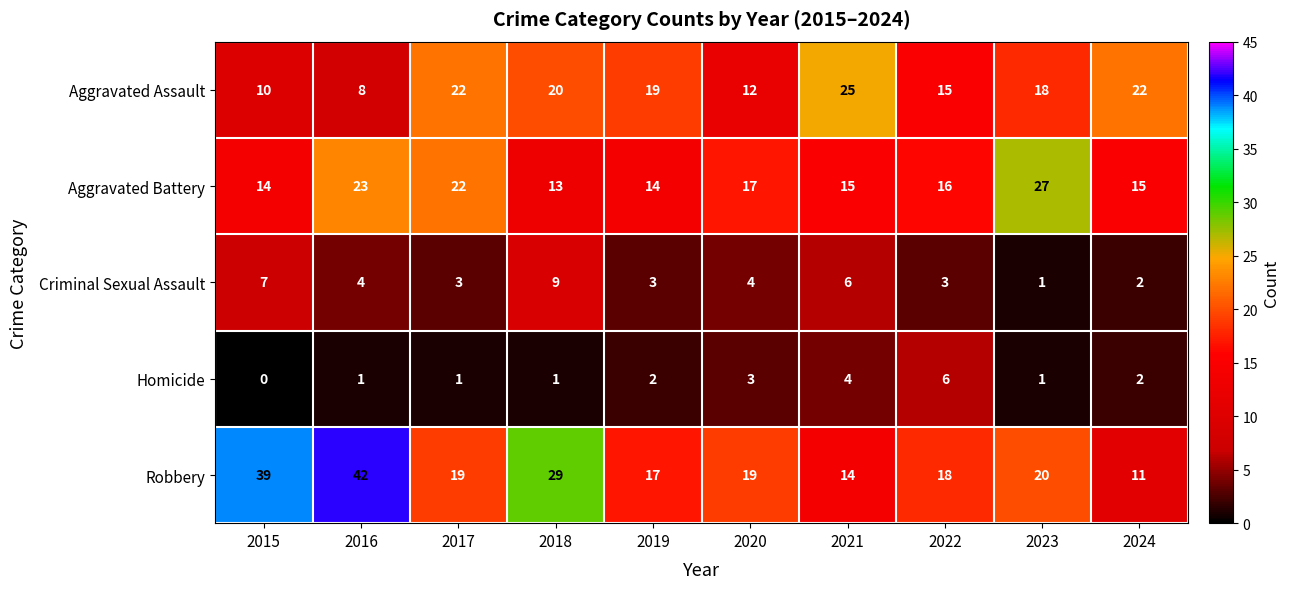

At which category is the sum across all series the highest?

2016